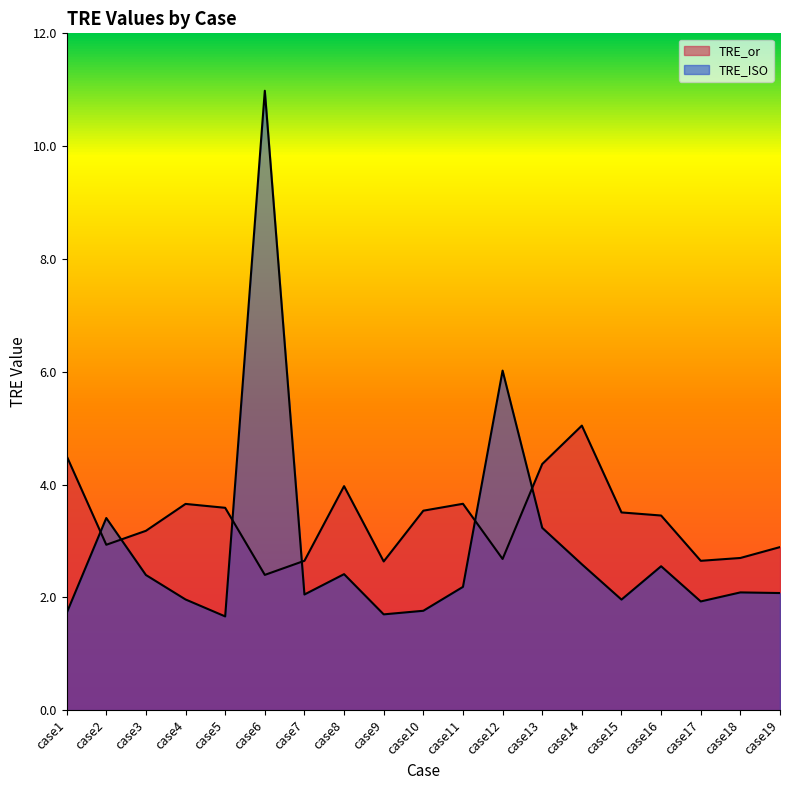

What is the value of the TRE_or point at the 13th from the left?

4.4